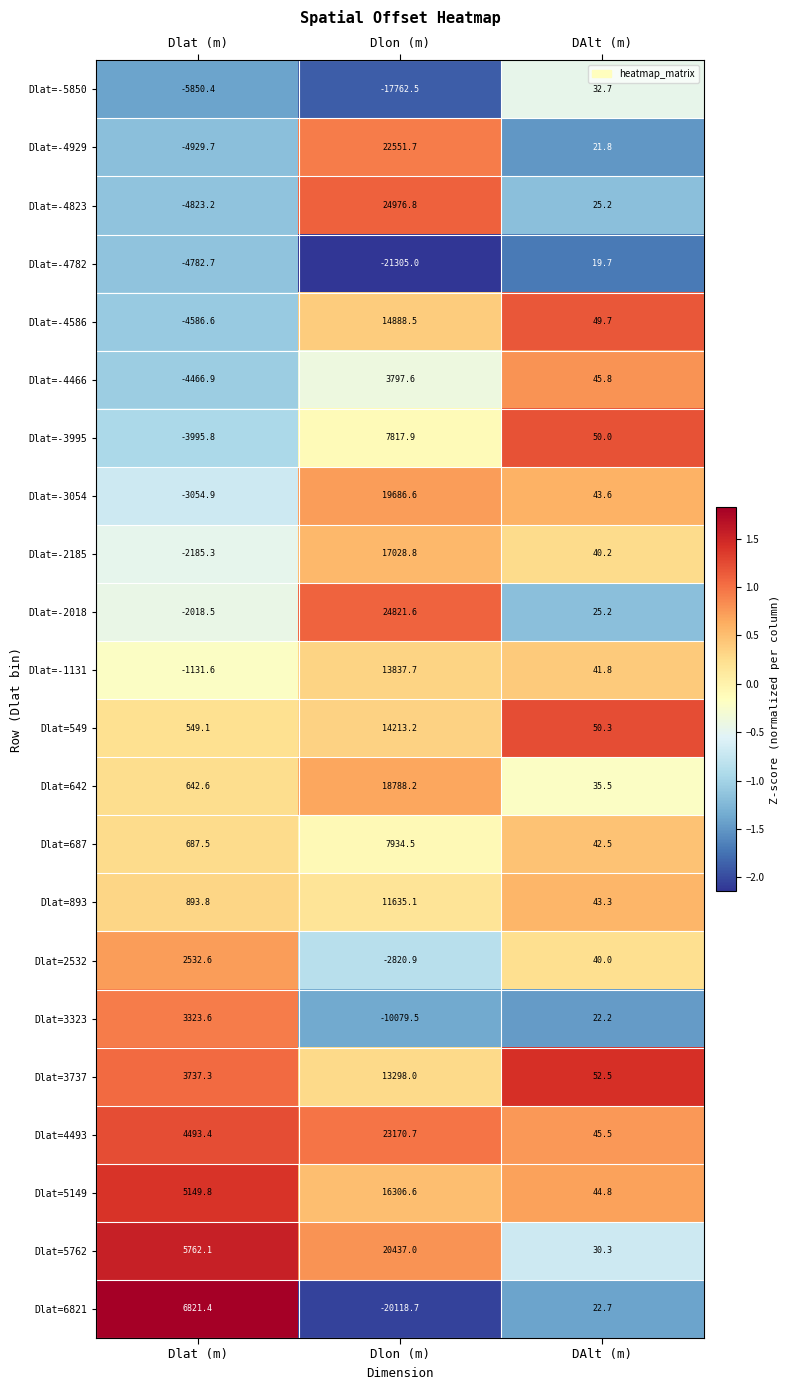

Rank the series at Dlon (m) from highest to lowest value.

Dlat=-4823, Dlat=-2018, Dlat=4493, Dlat=-4929, Dlat=5762, Dlat=-3054, Dlat=642, Dlat=-2185, Dlat=5149, Dlat=-4586, Dlat=549, Dlat=-1131, Dlat=3737, Dlat=893, Dlat=687, Dlat=-3995, Dlat=-4466, Dlat=2532, Dlat=3323, Dlat=-5850, Dlat=6821, Dlat=-4782